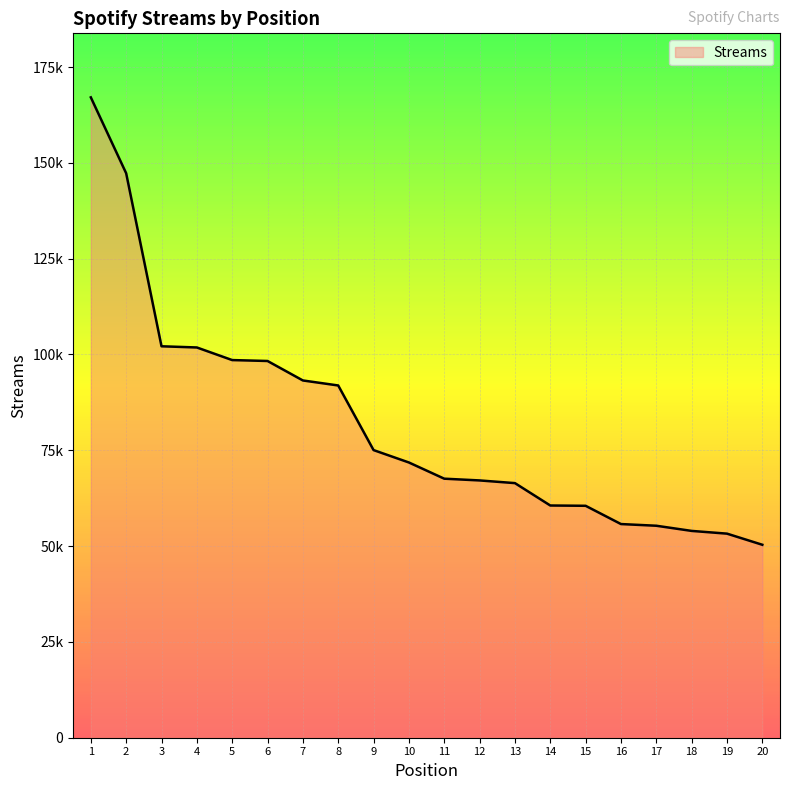

Reading left to right, what are all the values shown in this chart?

1=167095	2=147285	3=102143	4=101833	5=98544	6=98305	7=93224	8=91916	9=75054	10=71820	11=67593	12=67138	13=66437	14=60596	15=60519	16=55754	17=55315	18=53966	19=53253	20=50350